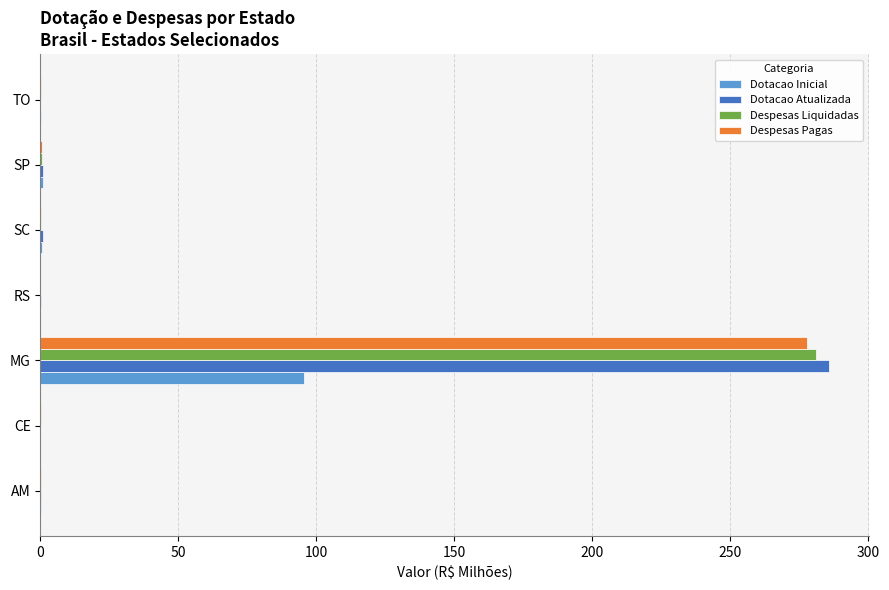

What is the sum of all Despesas Pagas values?

278.7